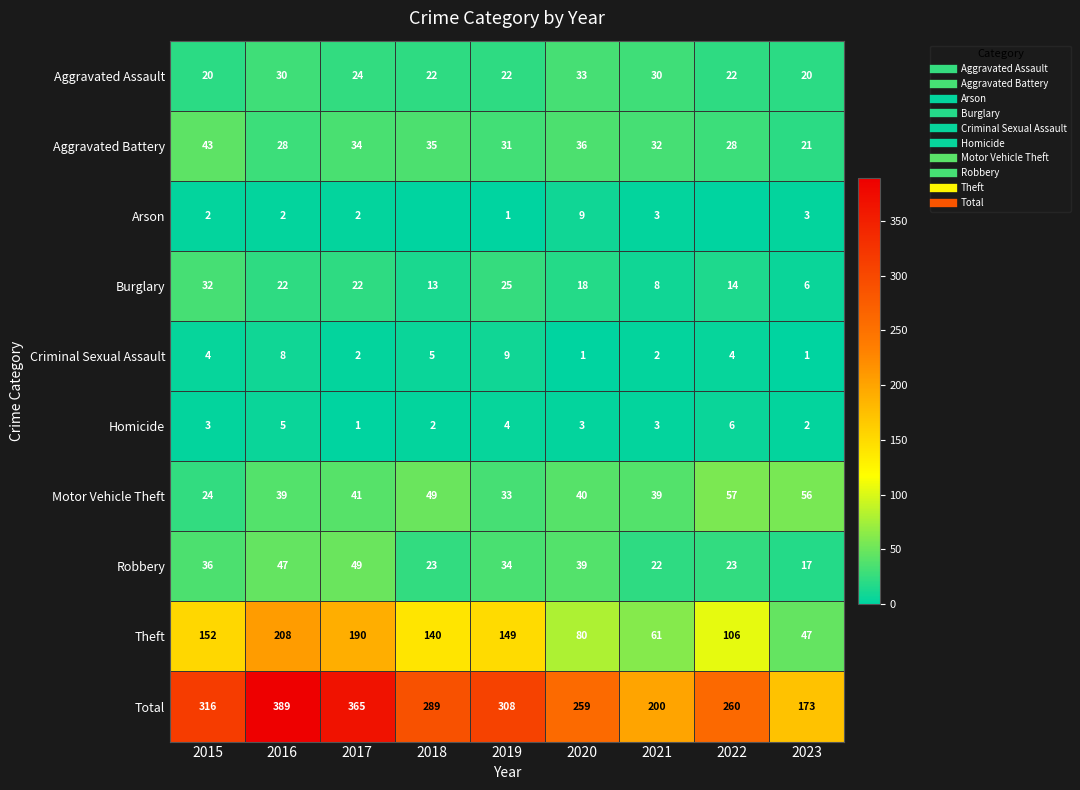

Which series has the largest total across all categories?

Total